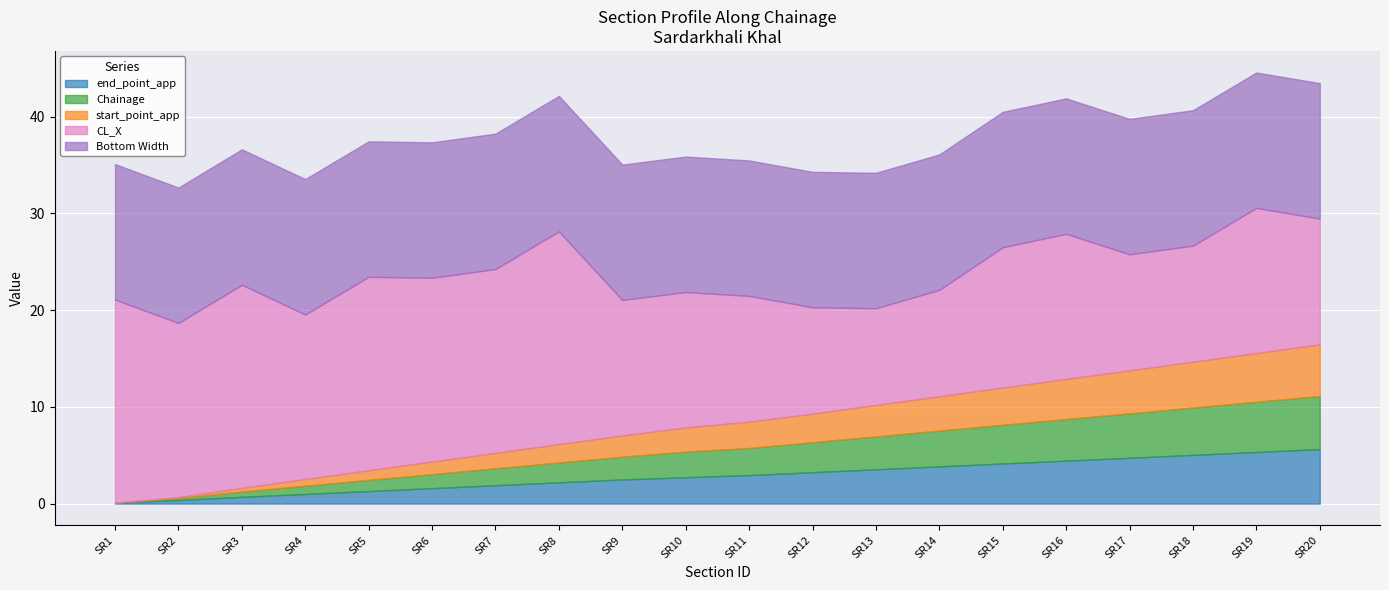

The value of CL_X at SR9 is 21.3. True or false?

False